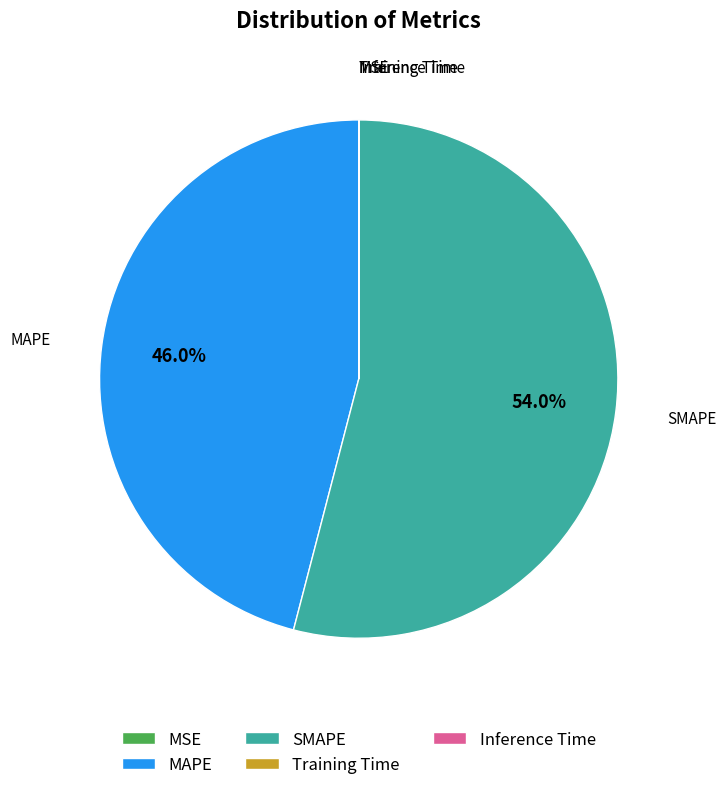

Which category has the biggest portion of the pie?

SMAPE